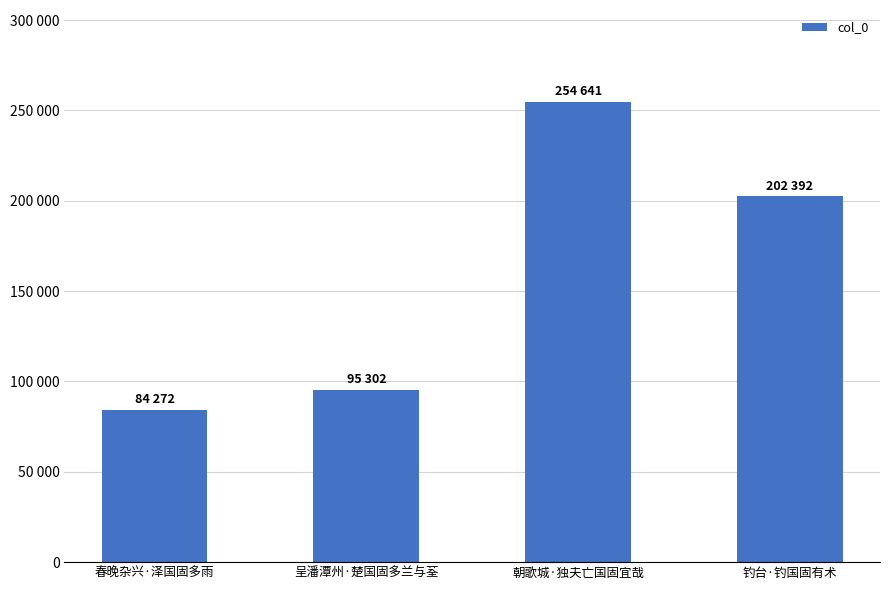

Does the chart contain any negative values?

No